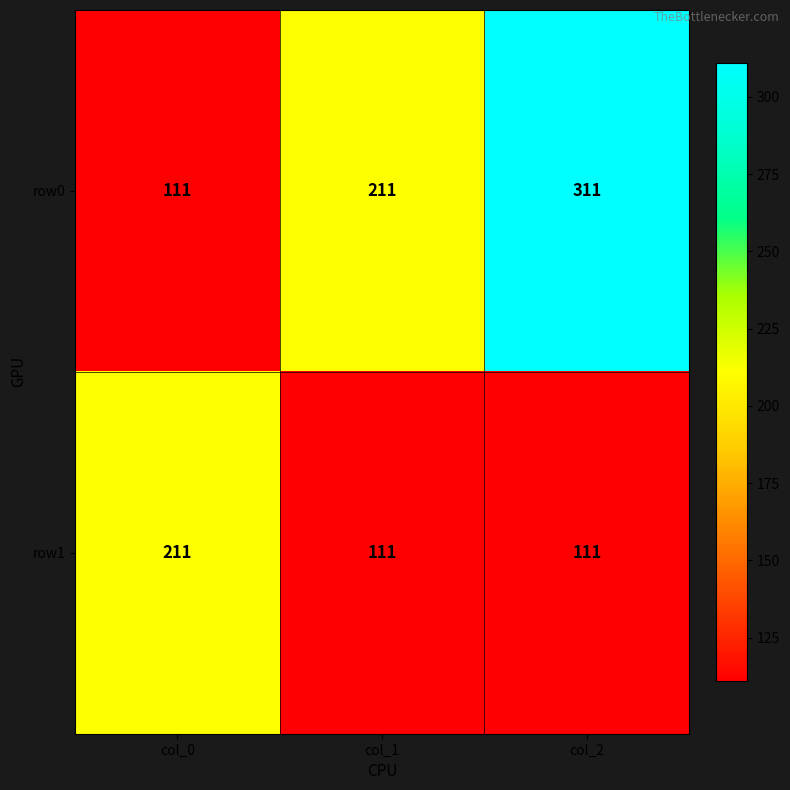

Read the row0 value at col_2, to the nearest 5.

310